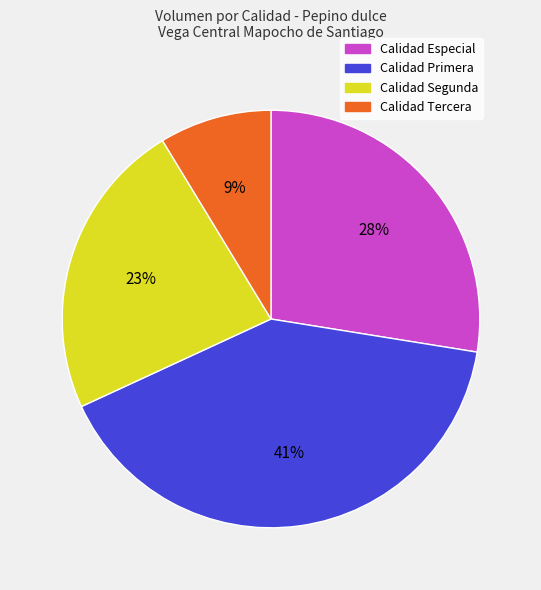

To the nearest percent, what is the difference between the largest and smallest slice percentages?

32%